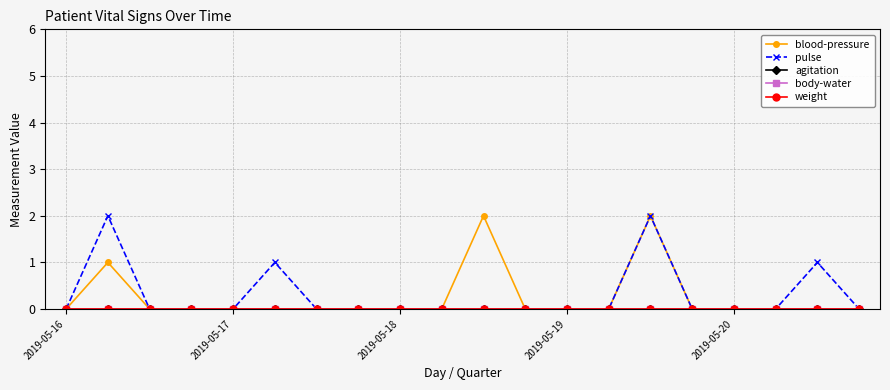

Does the chart have visible grid lines?

Yes